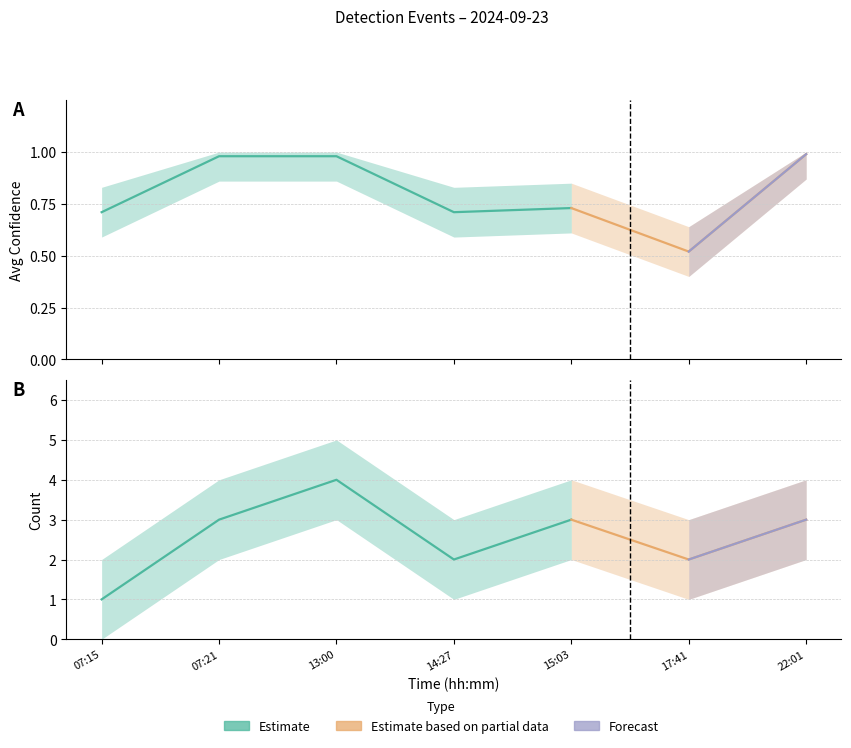

How many data points does each series have?

7